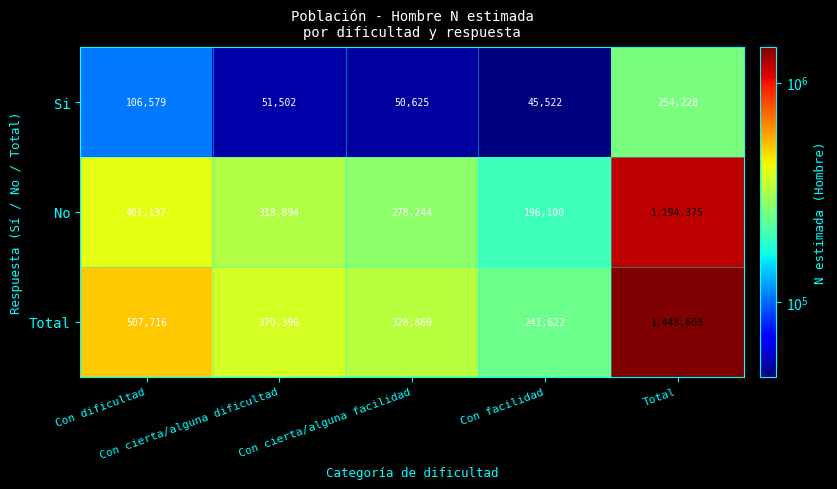

What is the minimum value for No?

196100